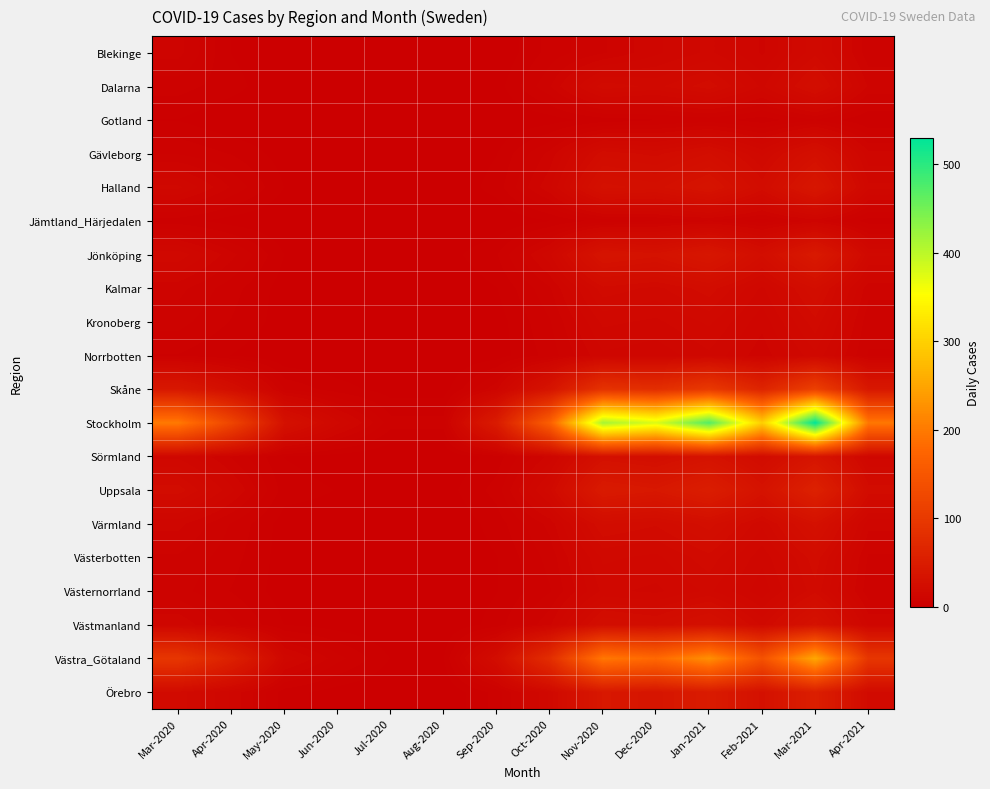

Reading right to left, list all the values displayed in this chart.

Blekinge: Apr-2021=7	Mar-2021=18	Feb-2021=10	Jan-2021=15	Dec-2020=12	Nov-2020=8	Oct-2020=5	Sep-2020=0	Aug-2020=0	Jul-2020=0	Jun-2020=0	May-2020=0	Apr-2020=2	Mar-2020=9
Dalarna: Apr-2021=10	Mar-2021=25	Feb-2021=14	Jan-2021=22	Dec-2020=18	Nov-2020=20	Oct-2020=8	Sep-2020=1	Aug-2020=0	Jul-2020=0	Jun-2020=0	May-2020=0	Apr-2020=3	Mar-2020=5
Gotland: Apr-2021=2	Mar-2021=6	Feb-2021=3	Jan-2021=5	Dec-2020=4	Nov-2020=3	Oct-2020=1	Sep-2020=0	Aug-2020=0	Jul-2020=0	Jun-2020=0	May-2020=0	Apr-2020=0	Mar-2020=2
Gävleborg: Apr-2021=11	Mar-2021=28	Feb-2021=16	Jan-2021=25	Dec-2020=20	Nov-2020=22	Oct-2020=9	Sep-2020=2	Aug-2020=0	Jul-2020=0	Jun-2020=0	May-2020=1	Apr-2020=4	Mar-2020=6
Halland: Apr-2021=15	Mar-2021=40	Feb-2021=22	Jan-2021=35	Dec-2020=28	Nov-2020=30	Oct-2020=12	Sep-2020=3	Aug-2020=0	Jul-2020=0	Jun-2020=1	May-2020=2	Apr-2020=8	Mar-2020=15
Jämtland_Härjedalen: Apr-2021=3	Mar-2021=9	Feb-2021=5	Jan-2021=8	Dec-2020=6	Nov-2020=5	Oct-2020=2	Sep-2020=0	Aug-2020=0	Jul-2020=0	Jun-2020=0	May-2020=0	Apr-2020=1	Mar-2020=3
Jönköping: Apr-2021=17	Mar-2021=45	Feb-2021=25	Jan-2021=40	Dec-2020=32	Nov-2020=35	Oct-2020=14	Sep-2020=4	Aug-2020=1	Jul-2020=0	Jun-2020=1	May-2020=2	Apr-2020=9	Mar-2020=16
Kalmar: Apr-2021=9	Mar-2021=25	Feb-2021=14	Jan-2021=22	Dec-2020=18	Nov-2020=20	Oct-2020=8	Sep-2020=2	Aug-2020=0	Jul-2020=0	Jun-2020=0	May-2020=1	Apr-2020=5	Mar-2020=9
Kronoberg: Apr-2021=7	Mar-2021=20	Feb-2021=11	Jan-2021=17	Dec-2020=14	Nov-2020=15	Oct-2020=6	Sep-2020=1	Aug-2020=0	Jul-2020=0	Jun-2020=0	May-2020=1	Apr-2020=4	Mar-2020=7
Norrbotten: Apr-2021=6	Mar-2021=16	Feb-2021=9	Jan-2021=14	Dec-2020=11	Nov-2020=12	Oct-2020=5	Sep-2020=1	Aug-2020=0	Jul-2020=0	Jun-2020=0	May-2020=0	Apr-2020=2	Mar-2020=4
Skåne: Apr-2021=42	Mar-2021=112	Feb-2021=63	Jan-2021=100	Dec-2020=80	Nov-2020=88	Oct-2020=35	Sep-2020=10	Aug-2020=1	Jul-2020=1	Jun-2020=3	May-2020=6	Apr-2020=25	Mar-2020=42
Stockholm: Apr-2021=198	Mar-2021=530	Feb-2021=298	Jan-2021=472	Dec-2020=378	Nov-2020=415	Oct-2020=165	Sep-2020=48	Aug-2020=5	Jul-2020=5	Jun-2020=15	May-2020=30	Apr-2020=120	Mar-2020=200
Sörmland: Apr-2021=14	Mar-2021=37	Feb-2021=21	Jan-2021=33	Dec-2020=26	Nov-2020=29	Oct-2020=11	Sep-2020=3	Aug-2020=0	Jul-2020=0	Jun-2020=1	May-2020=2	Apr-2020=8	Mar-2020=14
Uppsala: Apr-2021=22	Mar-2021=58	Feb-2021=33	Jan-2021=52	Dec-2020=42	Nov-2020=46	Oct-2020=18	Sep-2020=5	Aug-2020=1	Jul-2020=1	Jun-2020=2	May-2020=3	Apr-2020=13	Mar-2020=22
Värmland: Apr-2021=11	Mar-2021=30	Feb-2021=17	Jan-2021=26	Dec-2020=21	Nov-2020=23	Oct-2020=9	Sep-2020=3	Aug-2020=0	Jul-2020=0	Jun-2020=1	May-2020=1	Apr-2020=6	Mar-2020=11
Västerbotten: Apr-2021=8	Mar-2021=22	Feb-2021=13	Jan-2021=20	Dec-2020=16	Nov-2020=17	Oct-2020=7	Sep-2020=2	Aug-2020=0	Jul-2020=0	Jun-2020=0	May-2020=1	Apr-2020=5	Mar-2020=8
Västernorrland: Apr-2021=7	Mar-2021=20	Feb-2021=11	Jan-2021=17	Dec-2020=14	Nov-2020=15	Oct-2020=6	Sep-2020=2	Aug-2020=0	Jul-2020=0	Jun-2020=0	May-2020=1	Apr-2020=4	Mar-2020=7
Västmanland: Apr-2021=12	Mar-2021=32	Feb-2021=18	Jan-2021=29	Dec-2020=23	Nov-2020=25	Oct-2020=10	Sep-2020=3	Aug-2020=0	Jul-2020=0	Jun-2020=1	May-2020=2	Apr-2020=7	Mar-2020=12
Västra_Götaland: Apr-2021=95	Mar-2021=253	Feb-2021=142	Jan-2021=225	Dec-2020=180	Nov-2020=198	Oct-2020=79	Sep-2020=23	Aug-2020=2	Jul-2020=2	Jun-2020=7	May-2020=14	Apr-2020=57	Mar-2020=95
Örebro: Apr-2021=20	Mar-2021=54	Feb-2021=30	Jan-2021=48	Dec-2020=38	Nov-2020=42	Oct-2020=17	Sep-2020=5	Aug-2020=0	Jul-2020=0	Jun-2020=1	May-2020=3	Apr-2020=12	Mar-2020=20